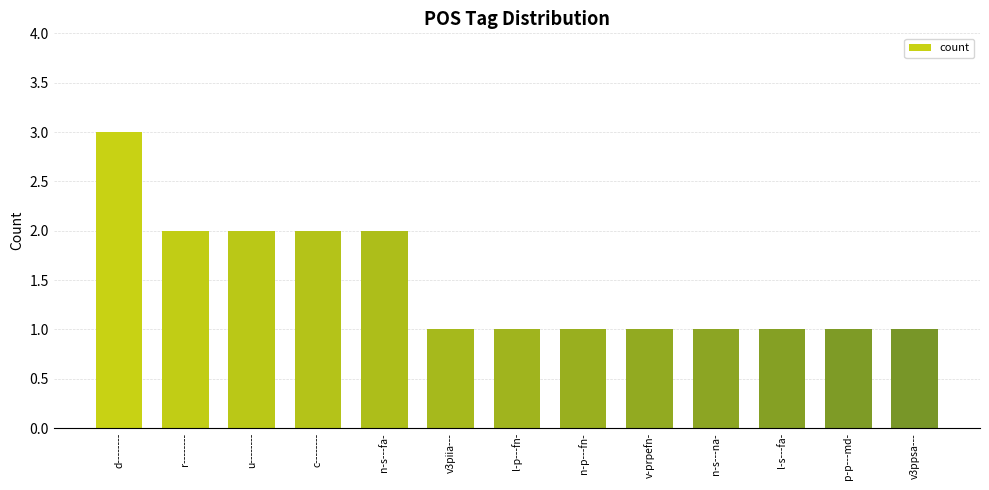

What position from the left is u--------?

3